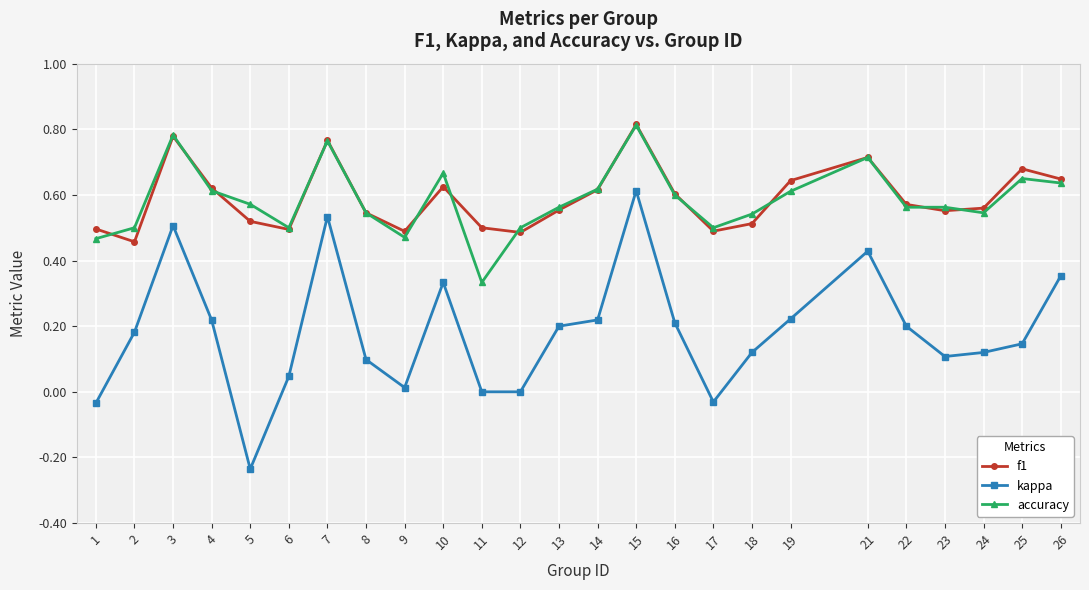

At which category does the chart reach its minimum across all series?

5